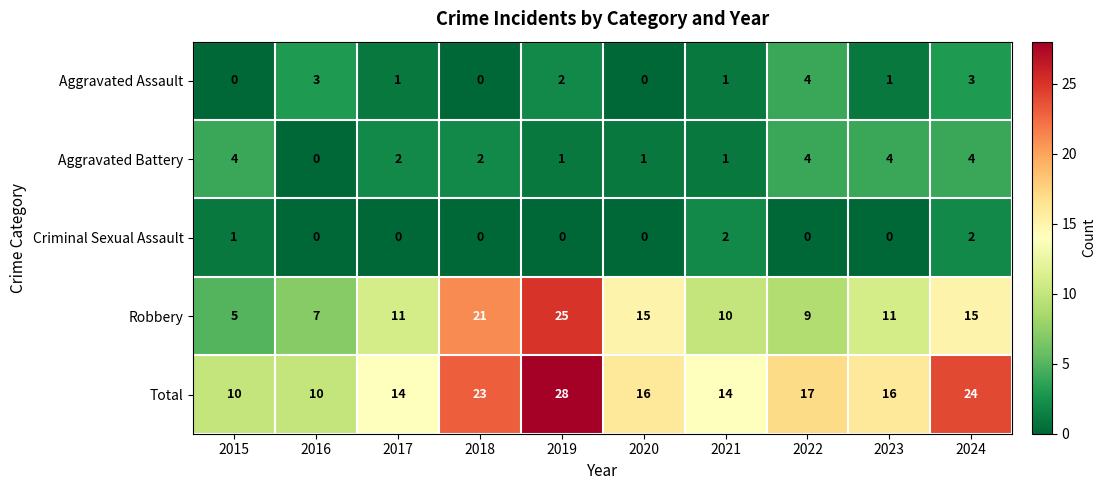

What is the sum of all Total values?

172